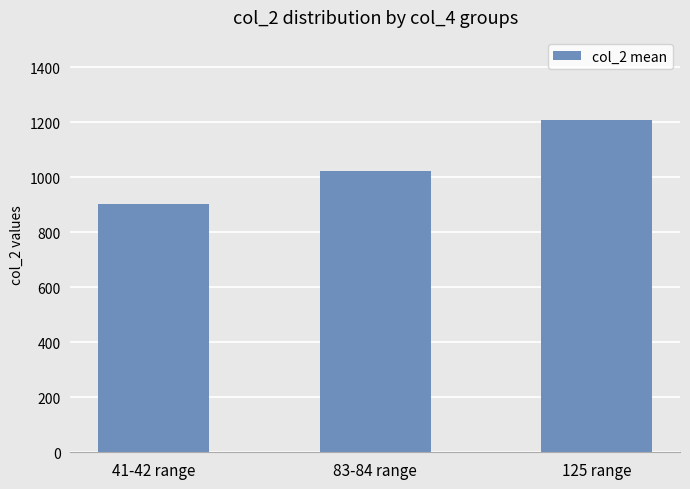

What is the average value?

1043.9